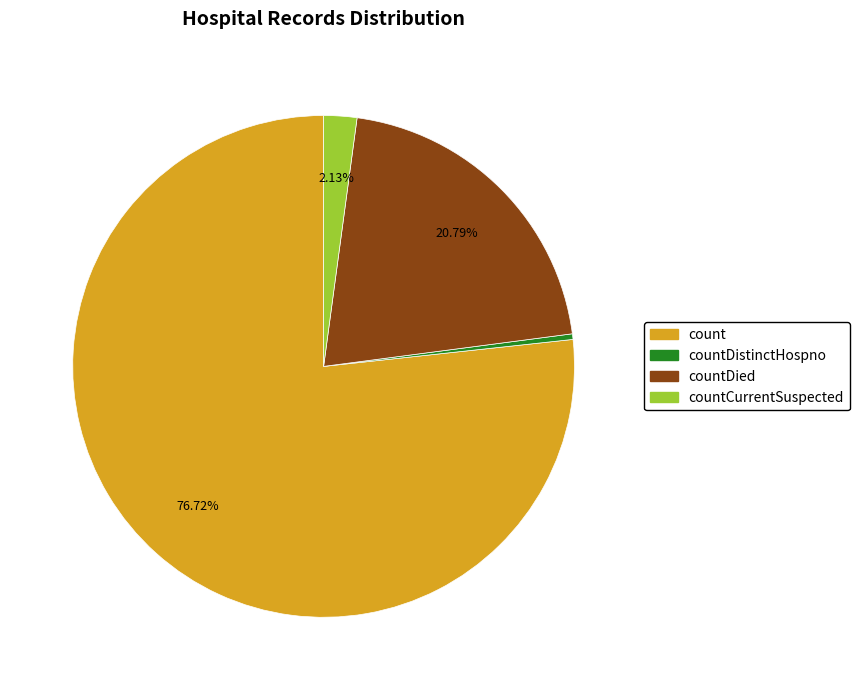

Does any single category account for the majority?

Yes